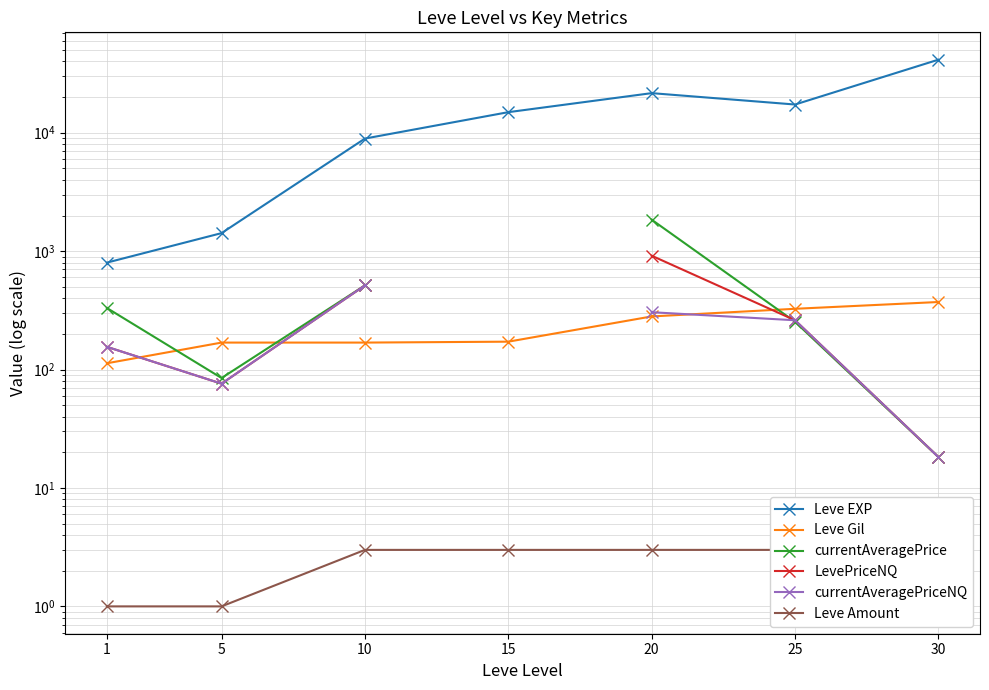

Rank the series at 30 from lowest to highest value.

Leve Amount, currentAveragePrice, LevePriceNQ, currentAveragePriceNQ, Leve Gil, Leve EXP